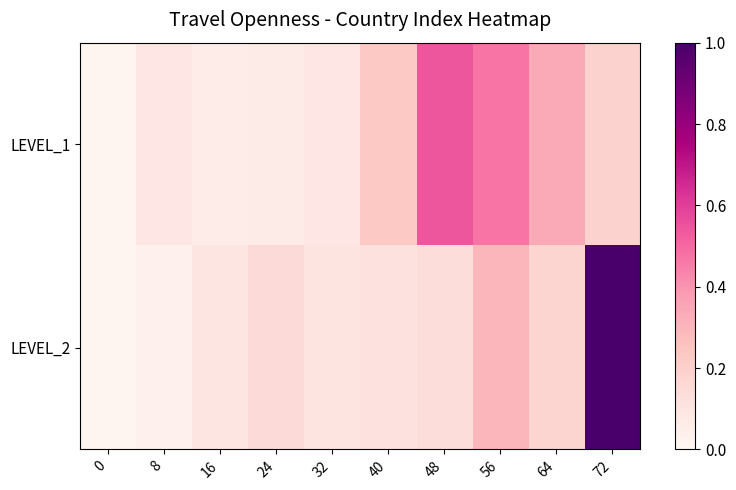

Between 72 and 48, which is larger?

48